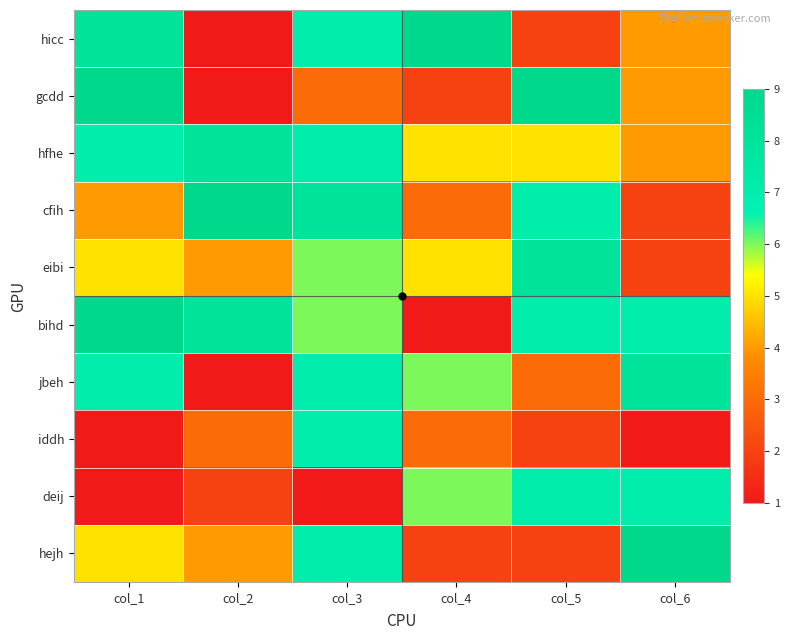

At how many categories does at least one series exceed 1?

6